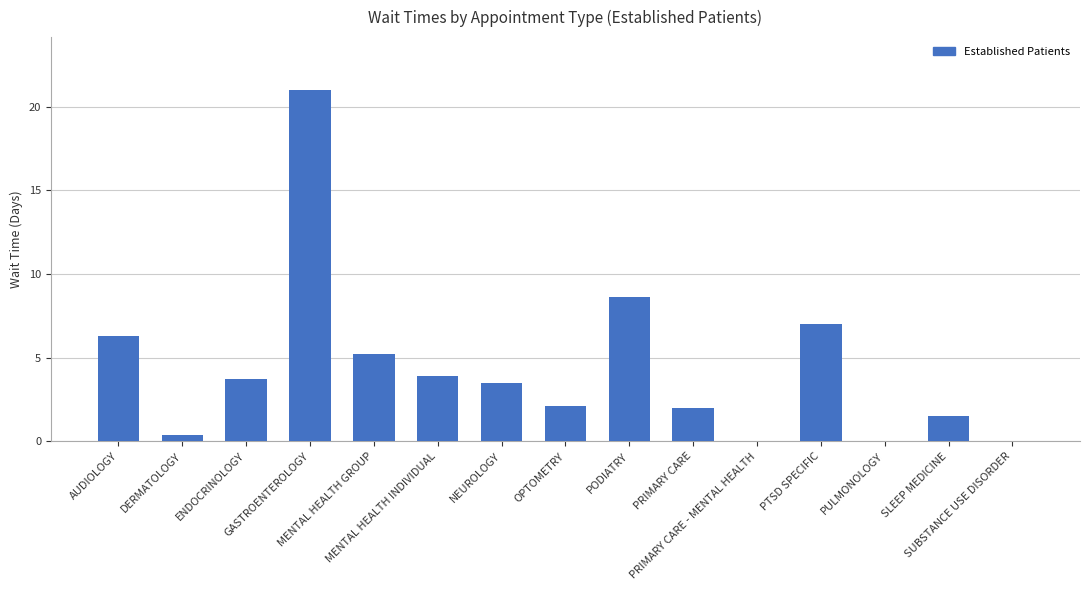

Are the bars grouped side by side (vs. stacked)?

No